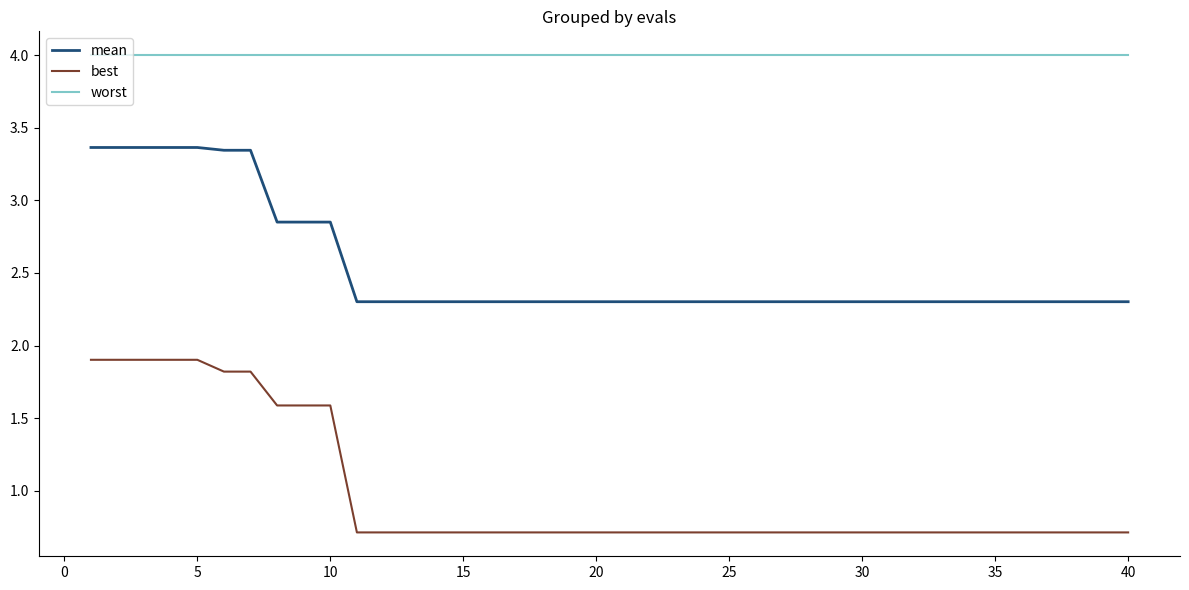

Which series has the widest spread of values?

best